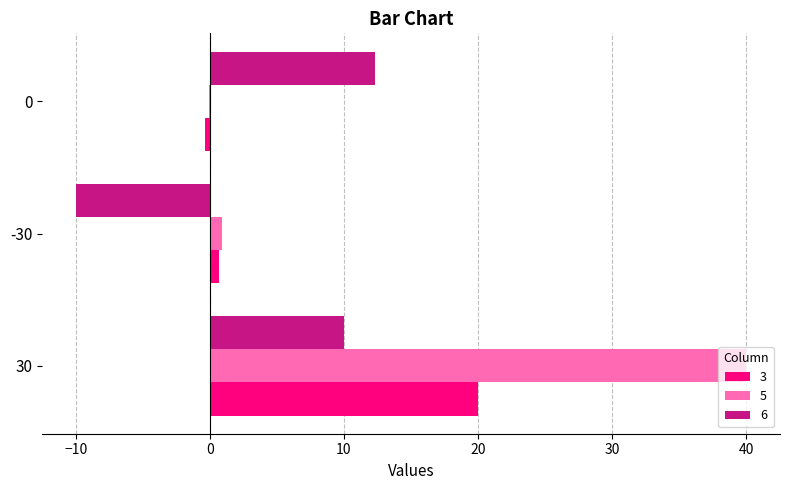

At which category is the sum across all series the highest?

30